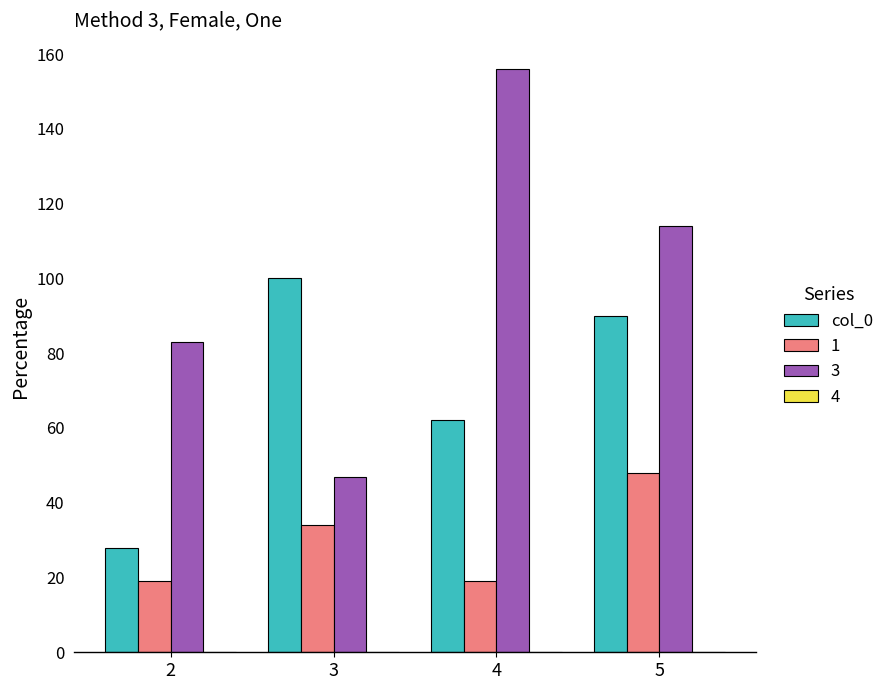

What is the maximum value shown in the chart?

156